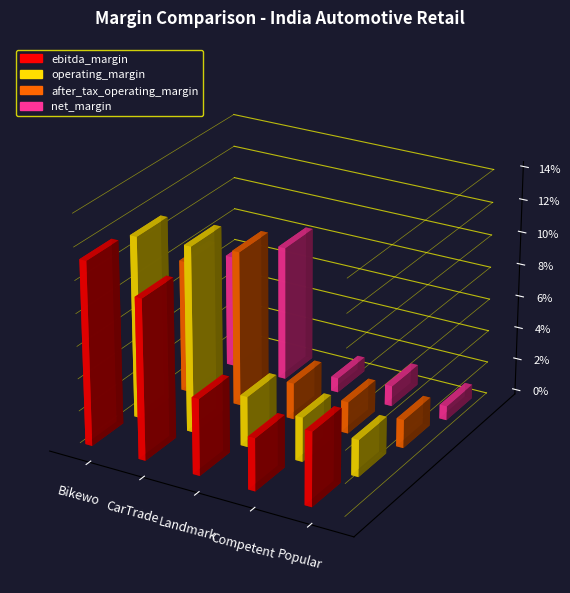

What is the difference between the maximum and minimum values in the ebitda_margin series?

0.1